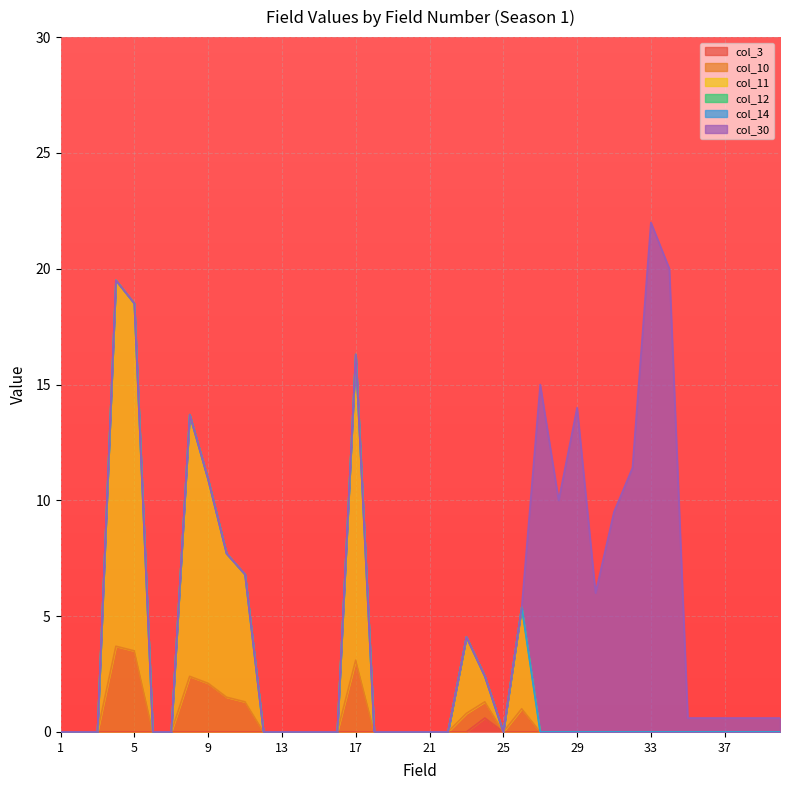

What is the sum of the col_11 values at 10 and 1?

7.7